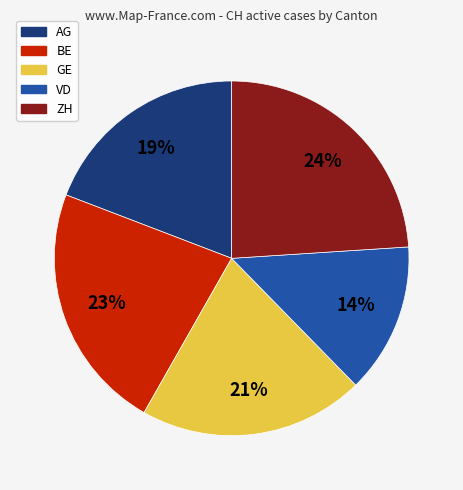

What is the largest slice in the pie chart?

ZH